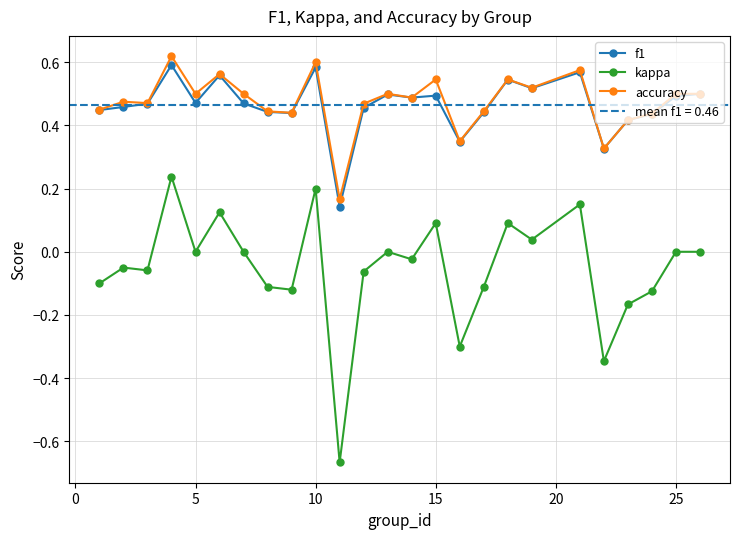

How many categories are shown in the chart?

25